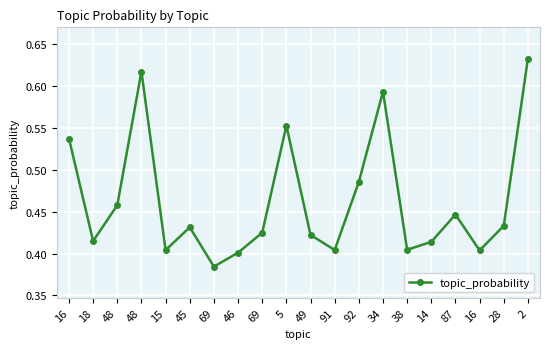

Reading left to right, extract all data points from this chart.

0.5	0.4	0.5	0.6	0.4	0.4	0.4	0.4	0.4	0.6	0.4	0.4	0.5	0.6	0.4	0.4	0.4	0.4	0.4	0.6